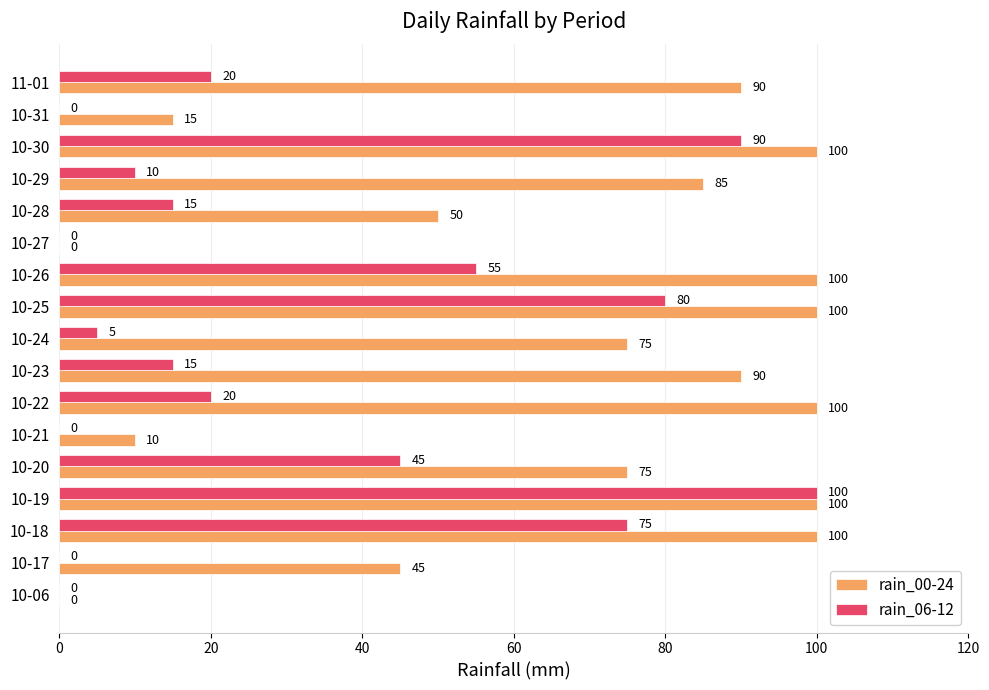

Between 10-19 and 10-24, which series saw the biggest shift?

rain_06-12